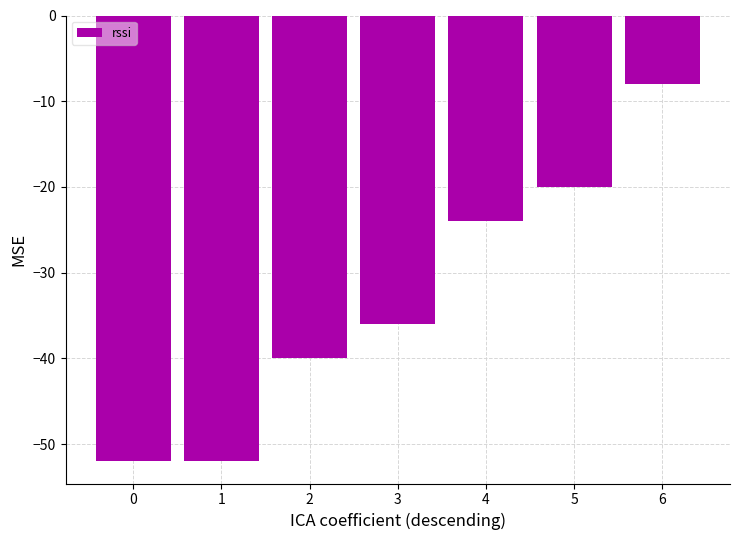

Are the bars grouped side by side (vs. stacked)?

No